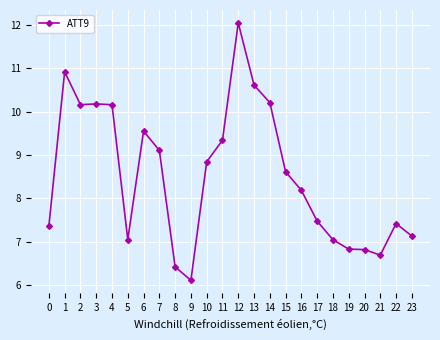

What is the approximate value at 18?

7.0